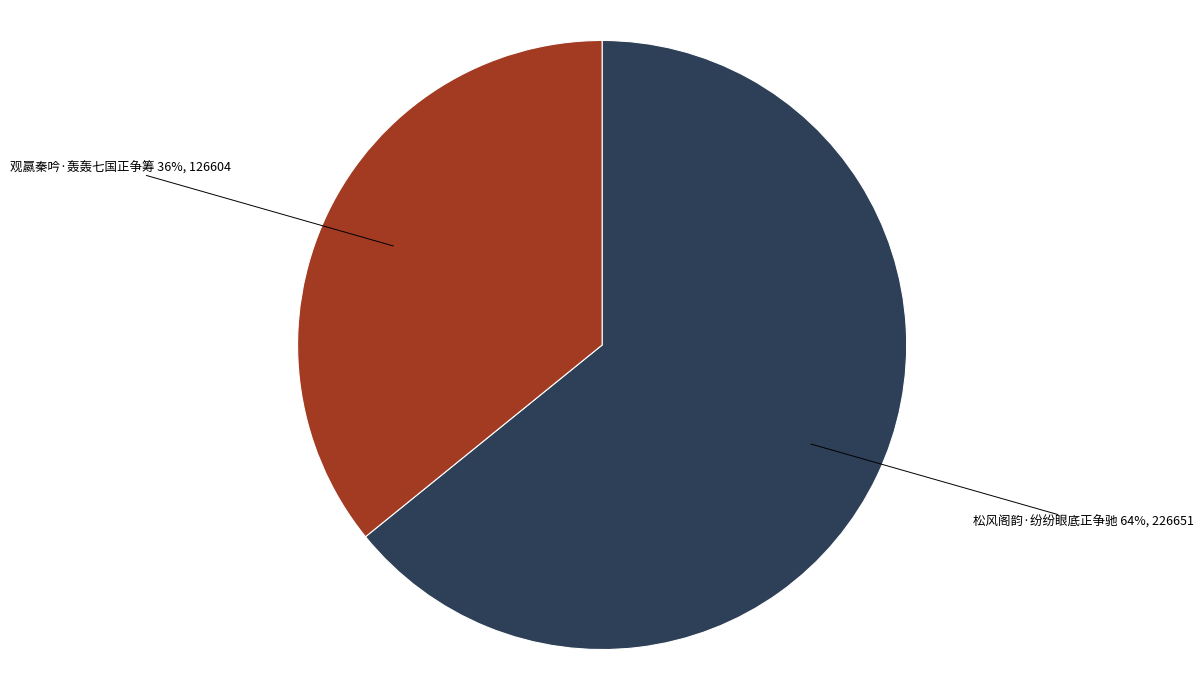

Which category has the biggest portion of the pie?

松风阁韵·纷纷眼底正争驰